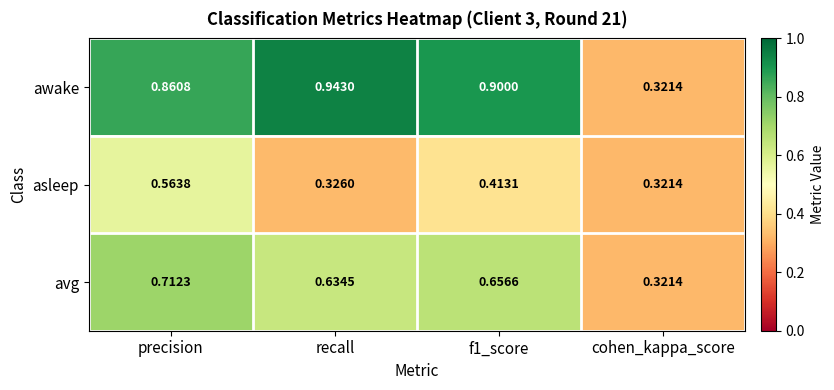

Which series has the largest range (max minus min)?

awake